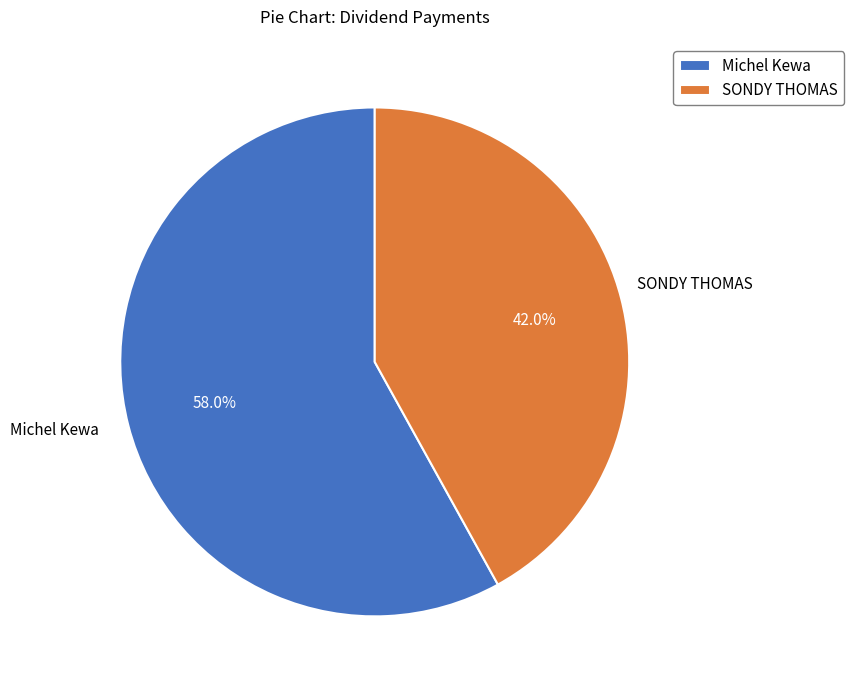

Rank the categories by value from highest to lowest.

Michel Kewa, SONDY THOMAS